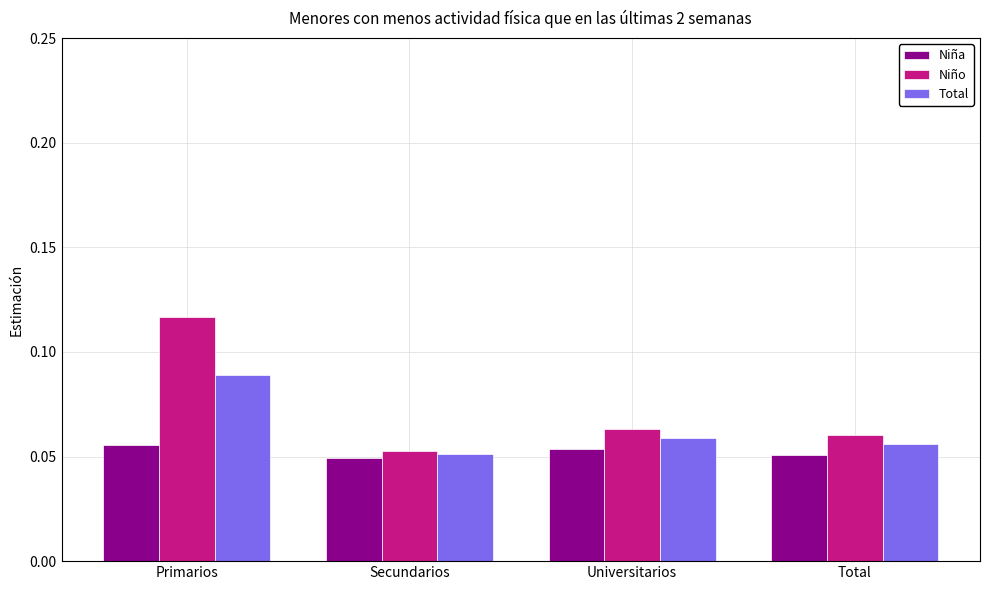

Rank the series by their maximum value, from highest to lowest.

Niño, Total, Niña